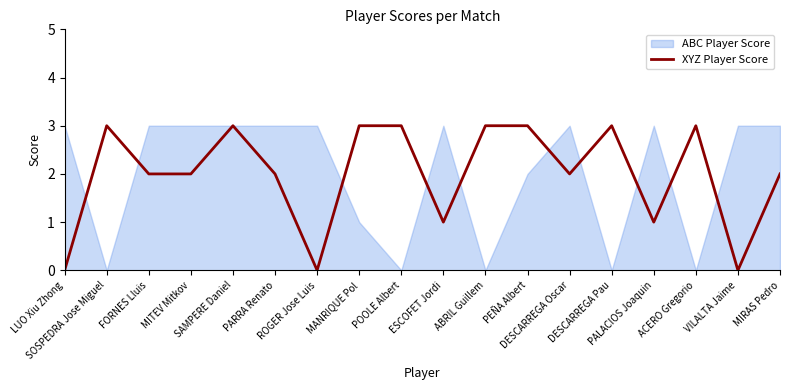

What is the greatest value displayed?

3